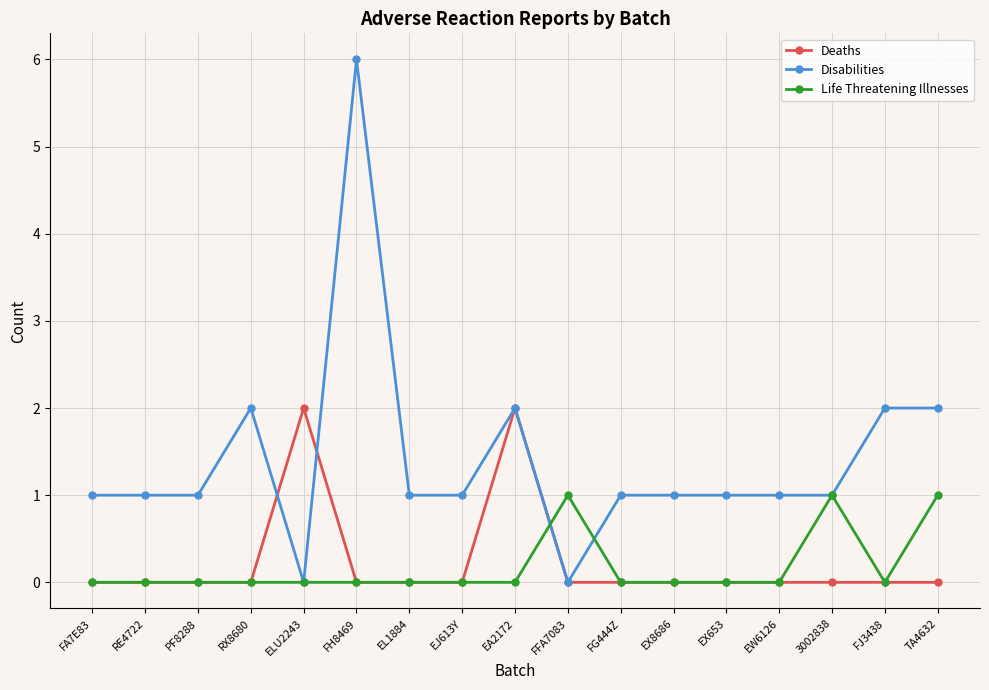

Which series changed the most between ELU2243 and EX8686?

Deaths